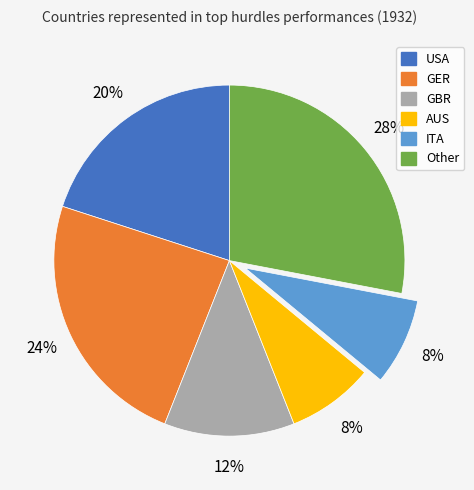

To the nearest percent, what is the difference between the AUS and Other slice percentages?

20%